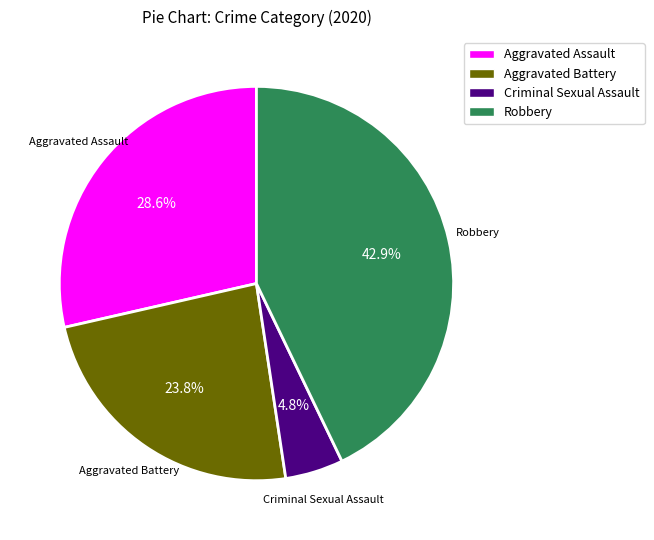

Count the number of slices in the pie.

4